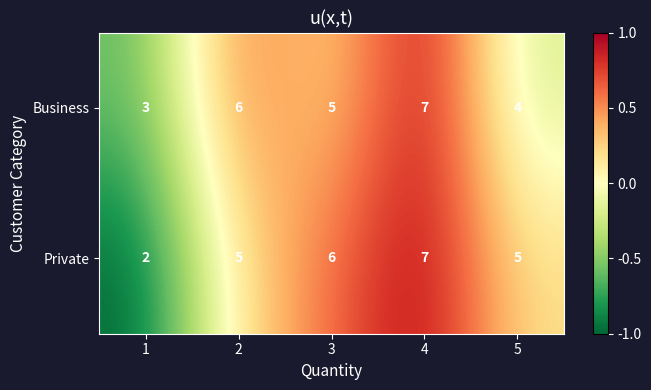

What is the difference between the Business values at 1 and 2?

3